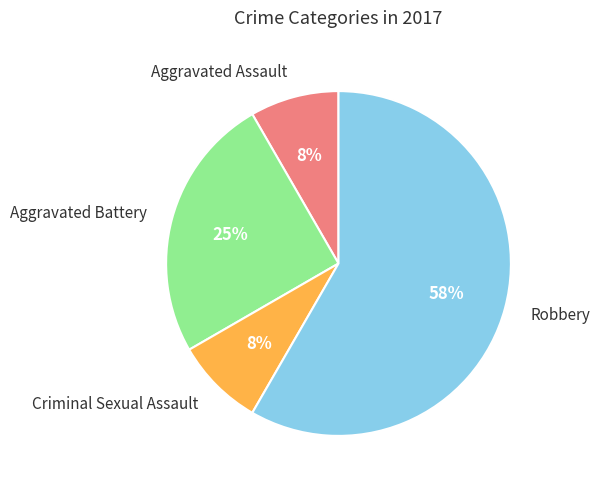

Does Robbery represent more than half of the total?

Yes